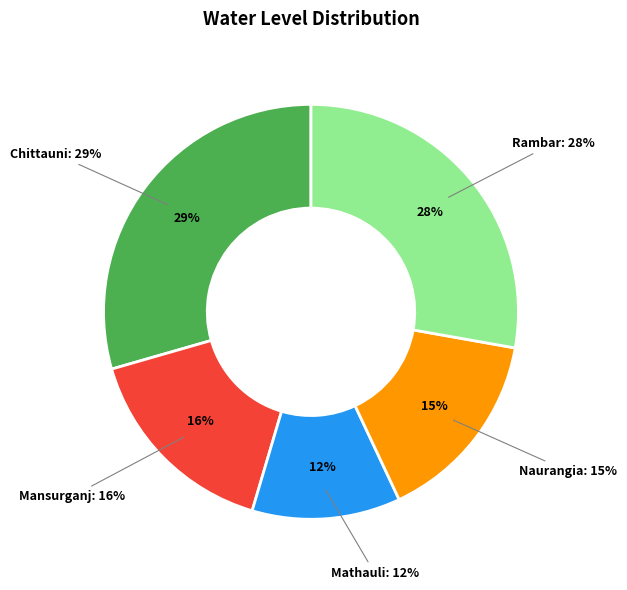

Combined, what portion of the pie is Naurangia and Chittauni?

44.7%